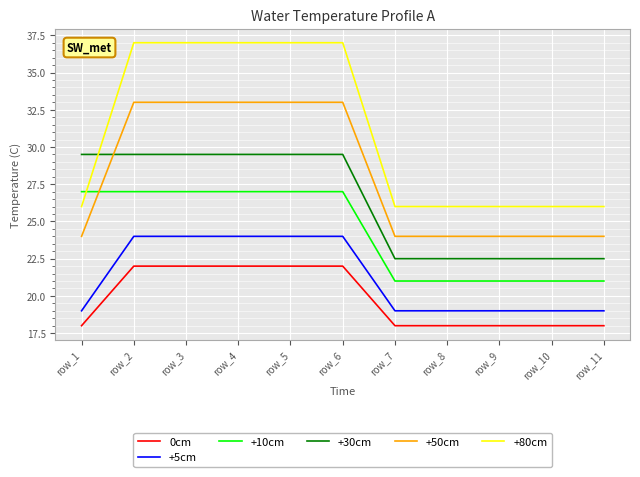

Which series has the widest spread of values?

+80cm